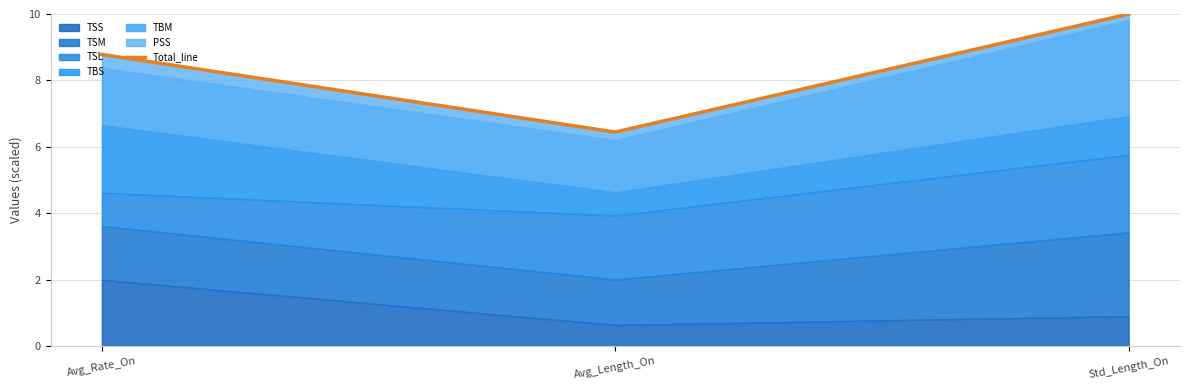

Reading right to left, transcribe all the data shown in this chart.

Std_Length_On=10.0	Avg_Length_On=6.4	Avg_Rate_On=8.8